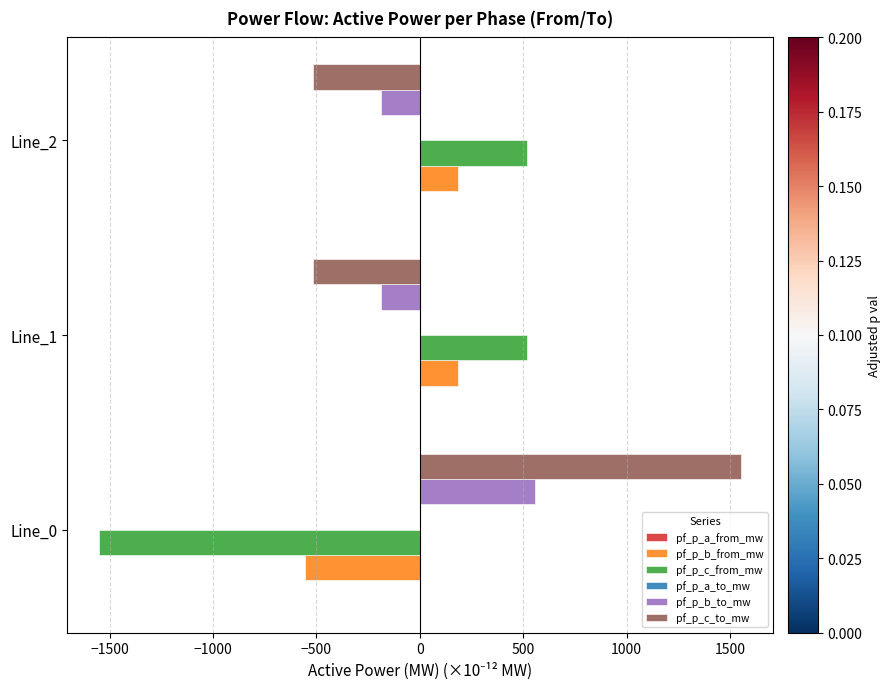

The value of pf_p_b_to_mw at Line_0 is 200.9. True or false?

False